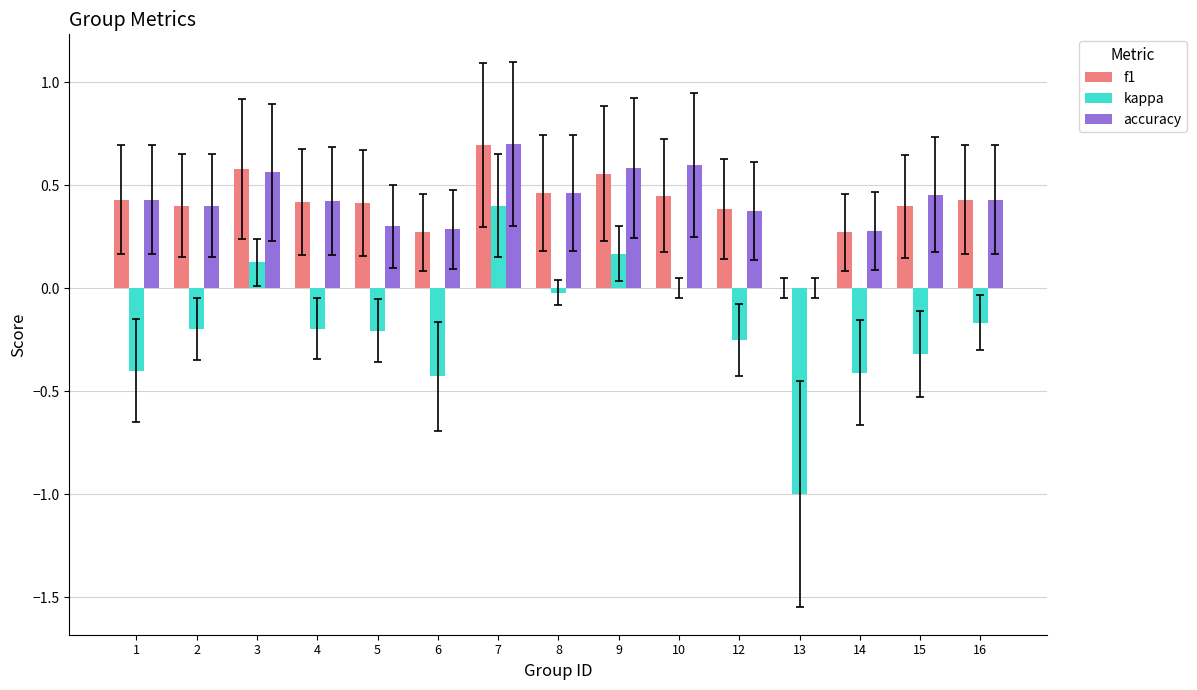

Which series changed the most between 10 and 15?

kappa